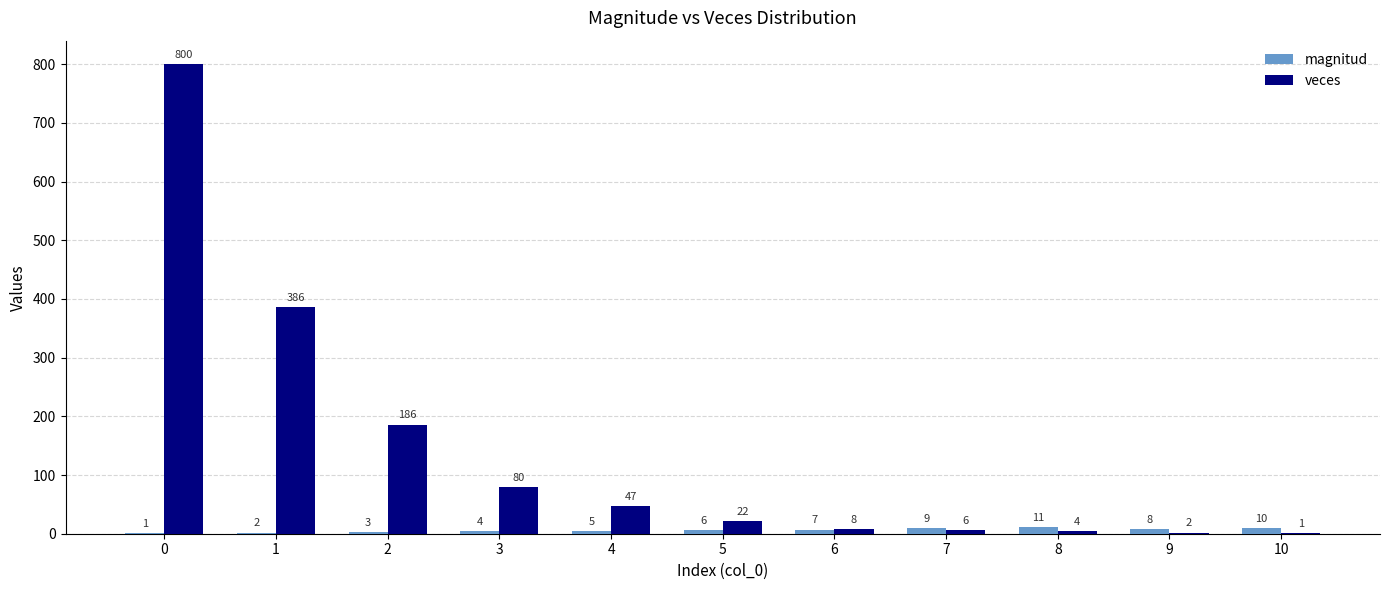

Which series changed the most between 0 and 2?

veces